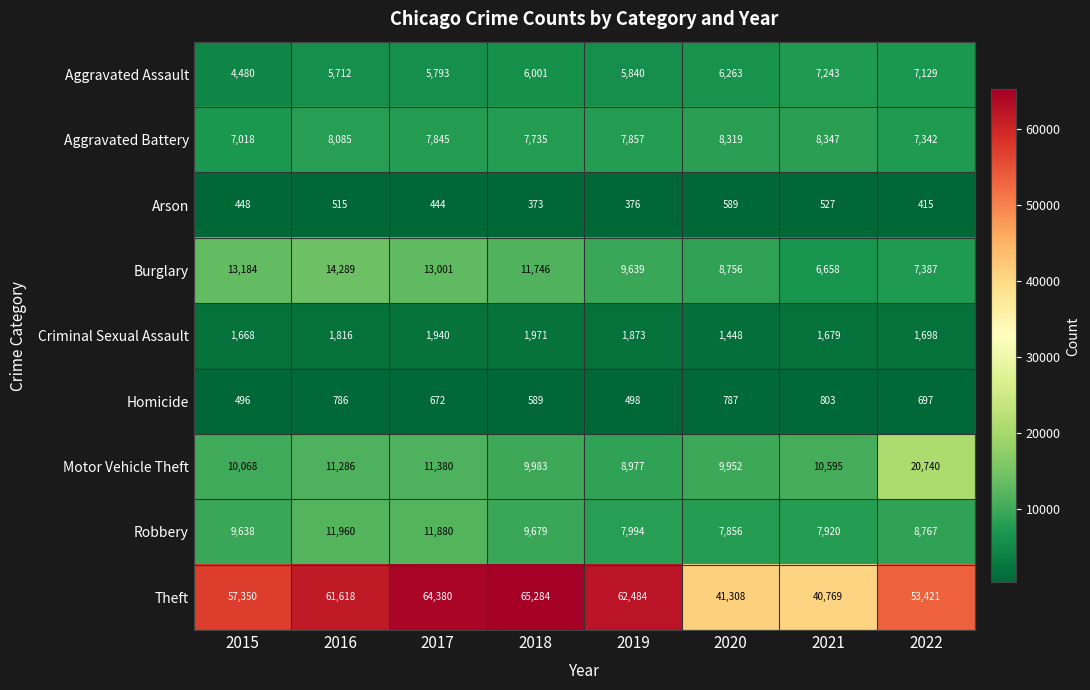

Which label corresponds to the largest value in the chart?

2018